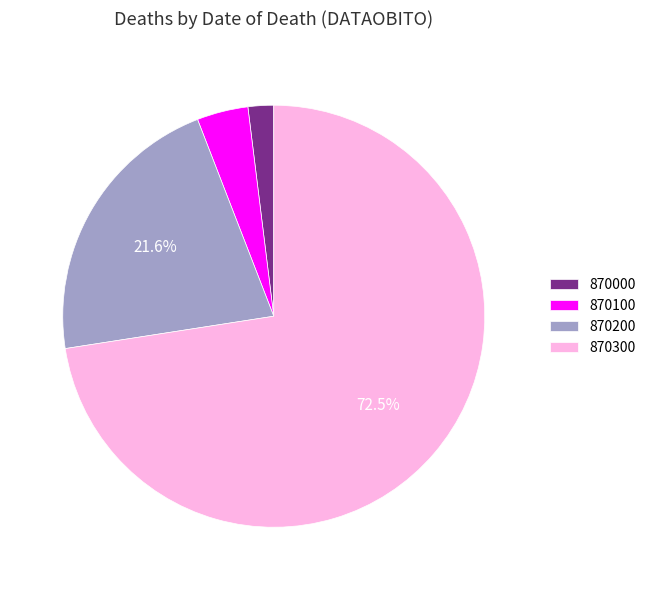

Rank the categories by value from highest to lowest.

870300, 870200, 870100, 870000